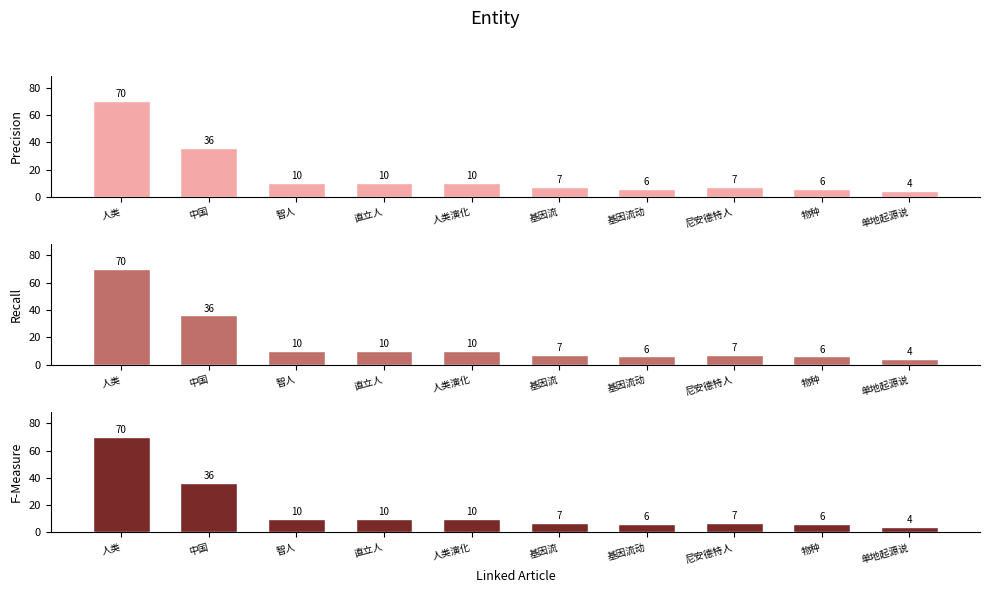

Which series has the largest range (max minus min)?

Precision